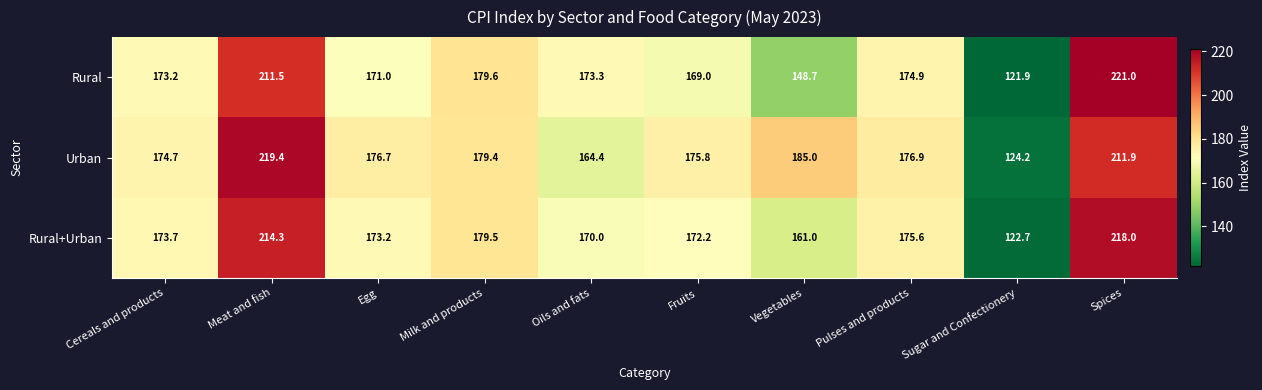

Reading left to right, transcribe all the data shown in this chart.

Rural: 173.2	211.5	171.0	179.6	173.3	169.0	148.7	174.9	121.9	221.0
Urban: 174.7	219.4	176.7	179.4	164.4	175.8	185.0	176.9	124.2	211.9
Rural+Urban: 173.7	214.3	173.2	179.5	170.0	172.2	161.0	175.6	122.7	218.0